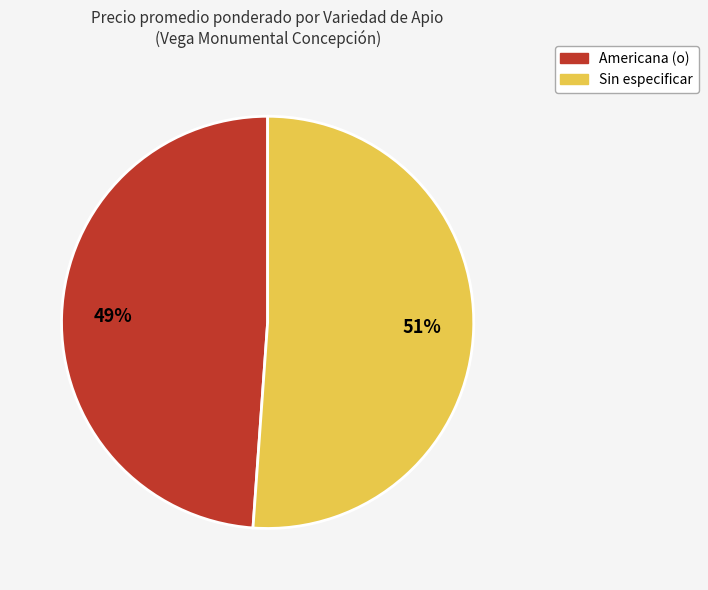

Is it true that Americana (o) is 49% of the pie?

True